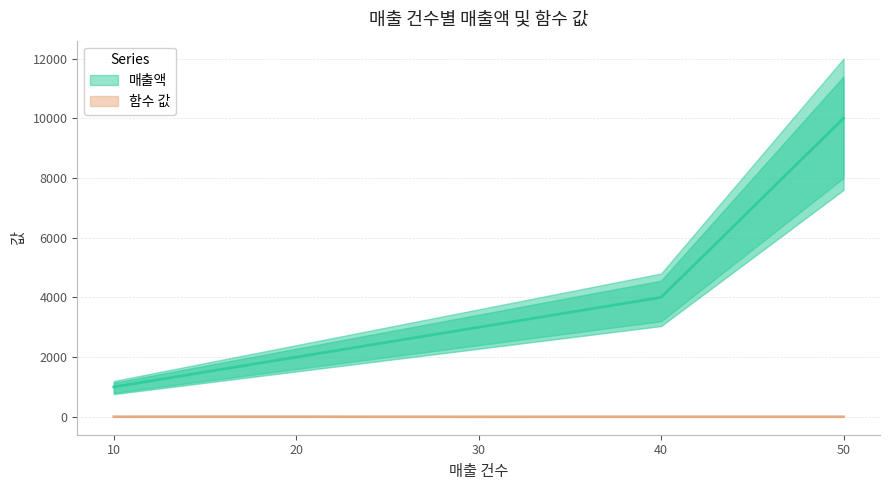

Which series changed the most between 20 and 40?

매출액